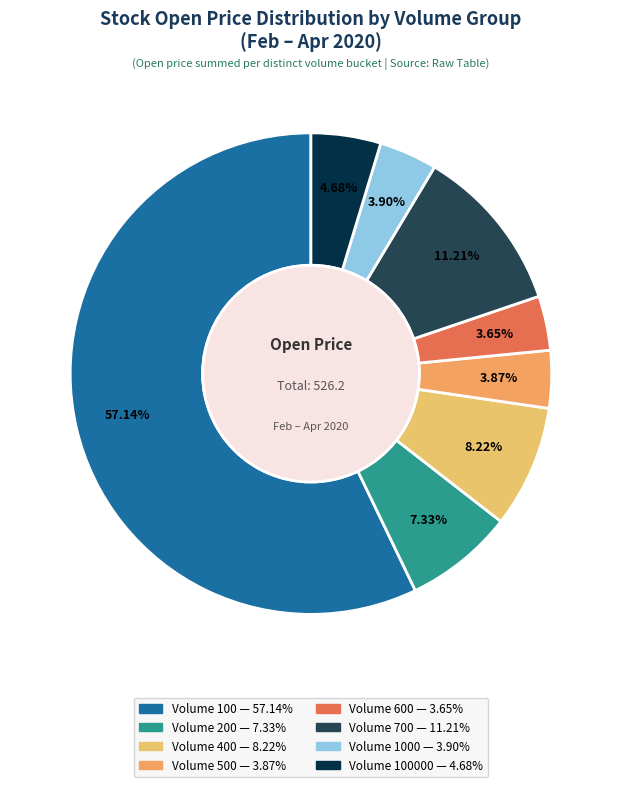

To the nearest percent, what is the average slice percentage?

12%